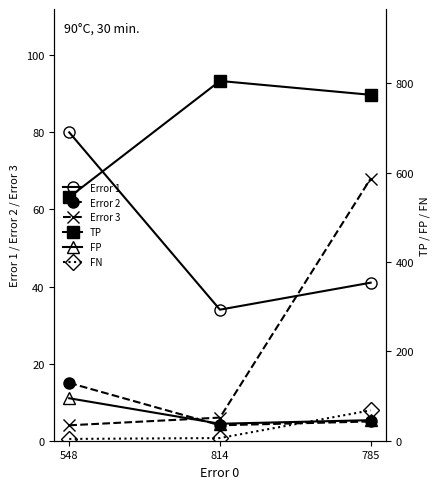

Count the number of data series in this chart.

6